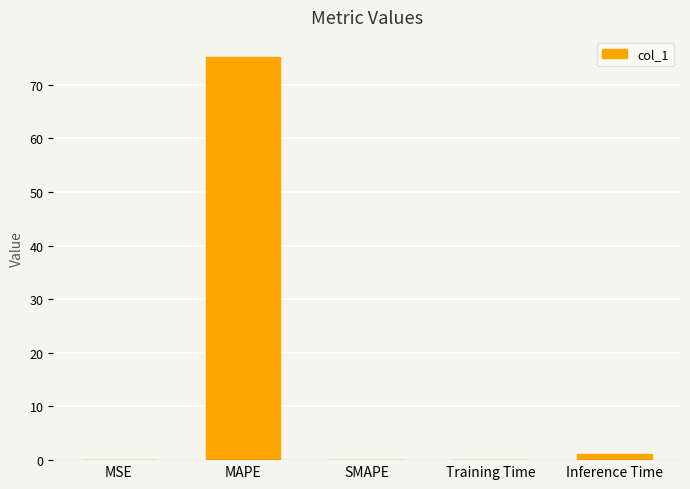

What is the maximum value shown in the chart?

75.1